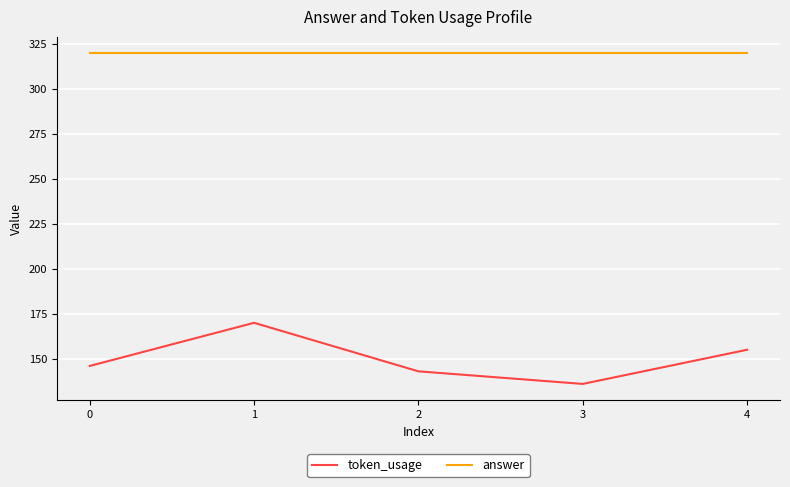

What is the minimum value for answer?

320